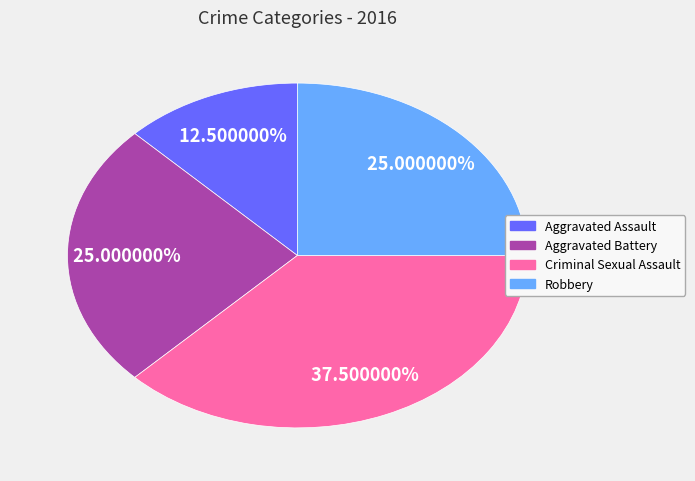

Does any single category account for the majority?

No